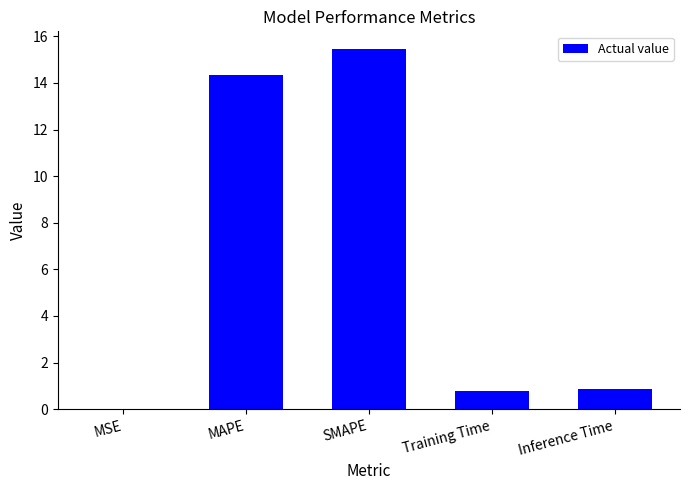

What is the sum of the values at MAPE and Training Time?

15.1